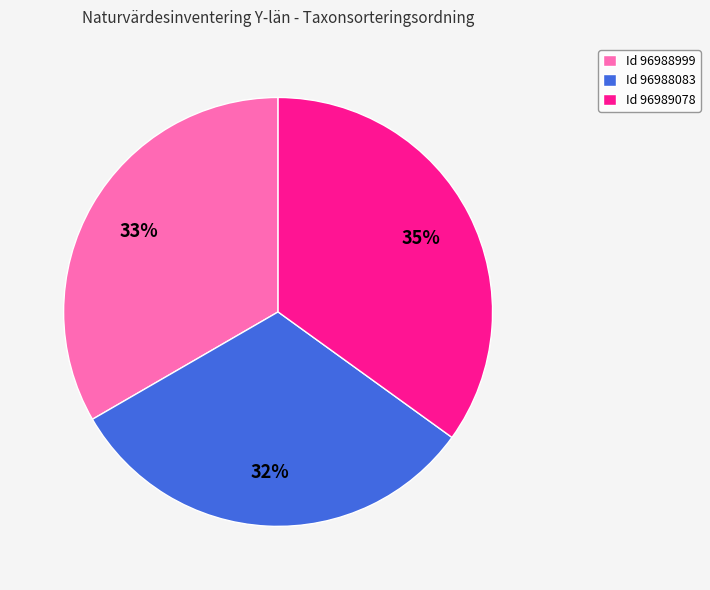

Which has a higher value, Id 96988083 or Id 96989078?

Id 96989078